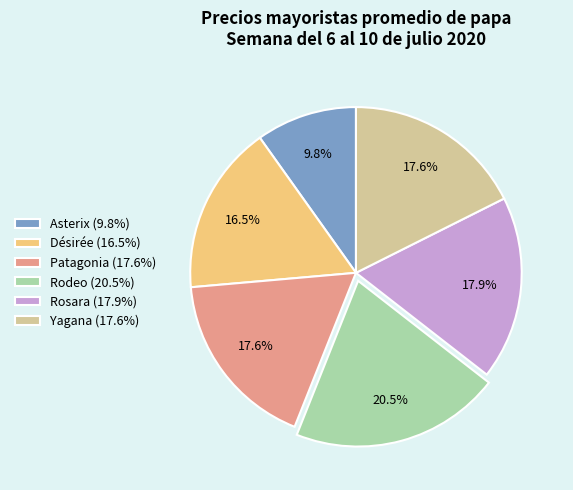

What is the smallest slice in the pie chart?

Asterix